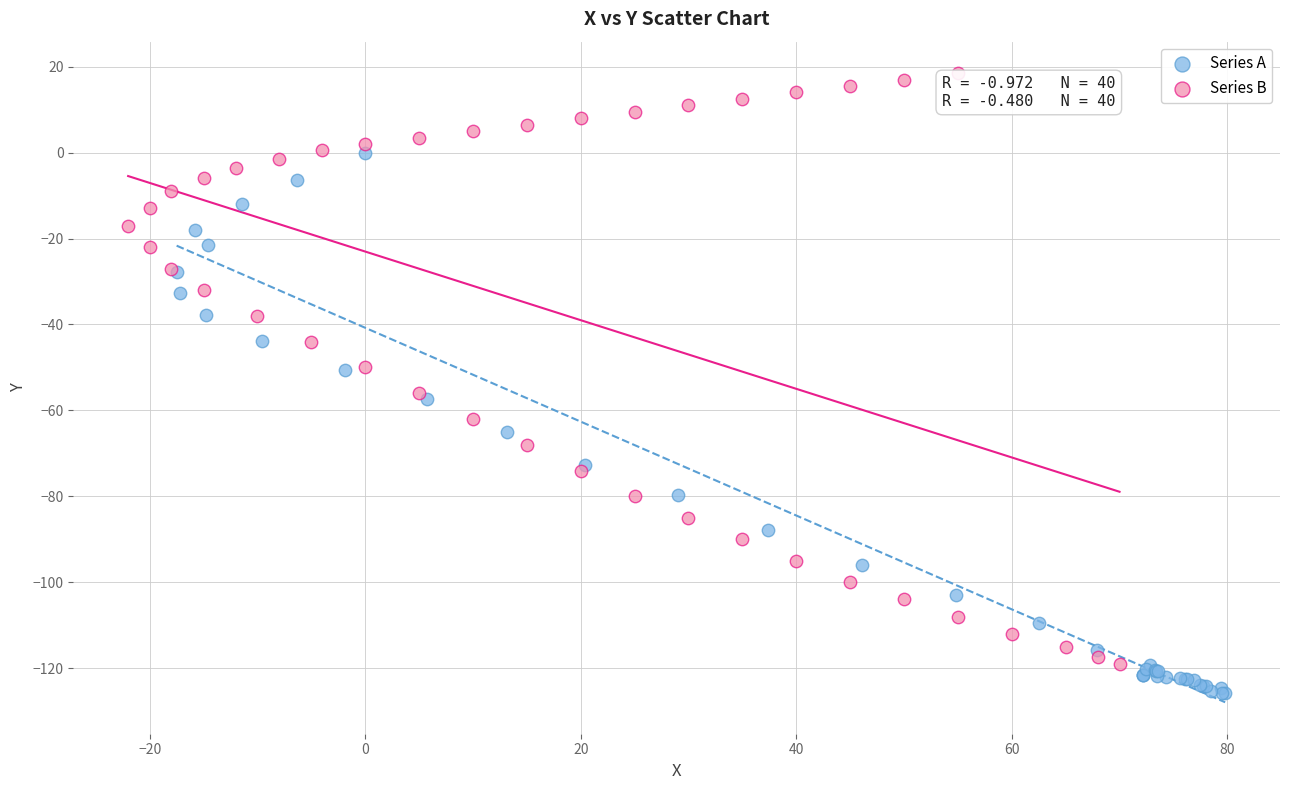

Which series reaches the minimum Y coordinate?

Series A